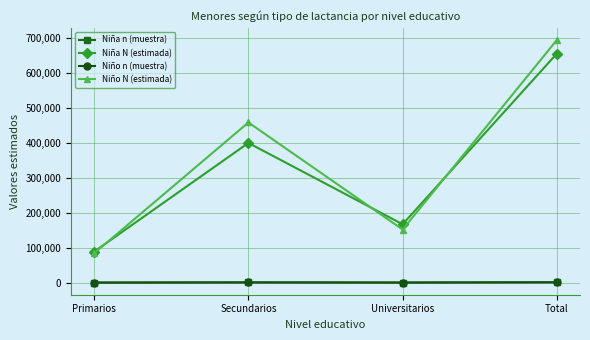

List the labels in order of Niña N (estimada) value, smallest first.

Primarios, Universitarios, Secundarios, Total